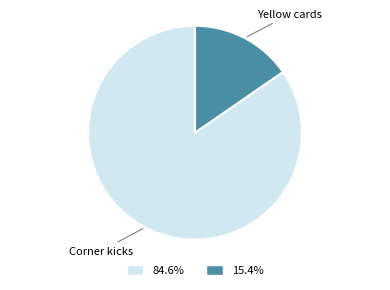

Is there any slice that represents more than half of the pie?

Yes